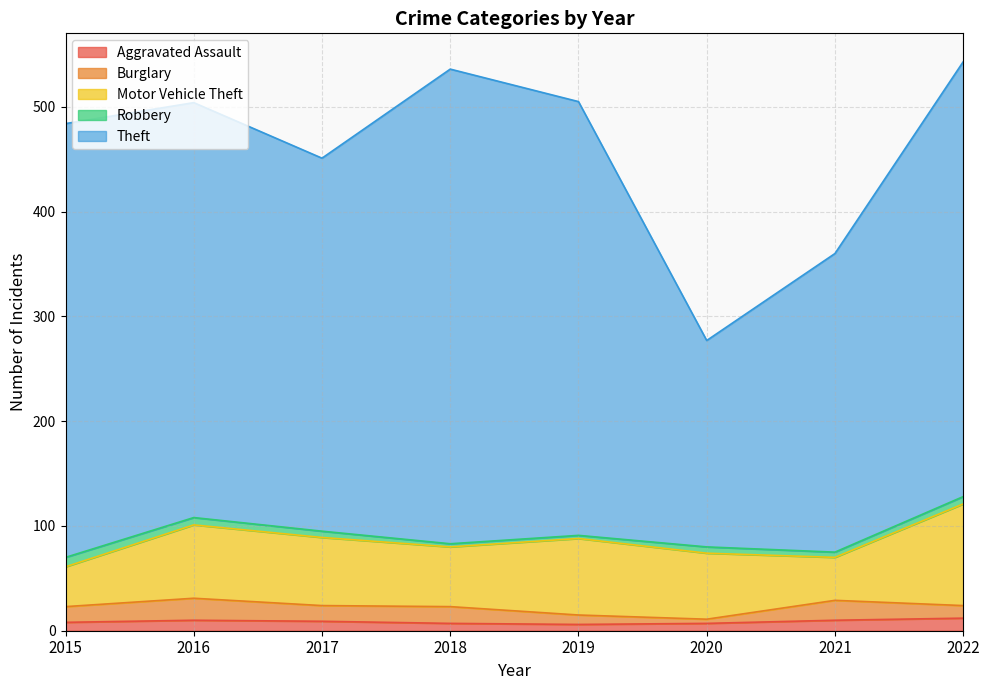

How many lines are shown in the chart?

5